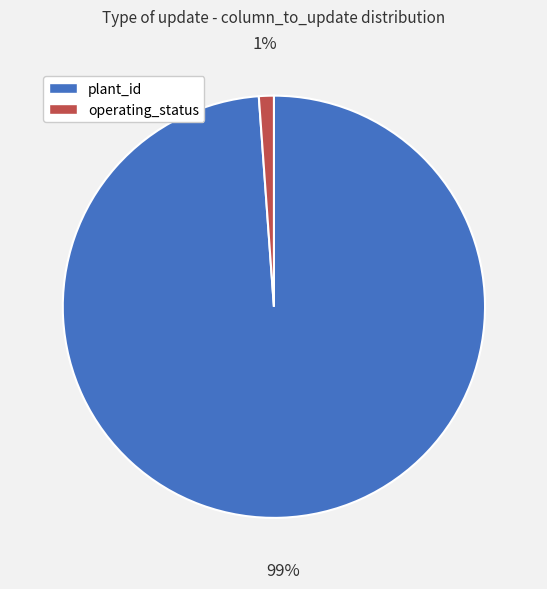

Combined, do plant_id and operating_status account for over 50%?

Yes